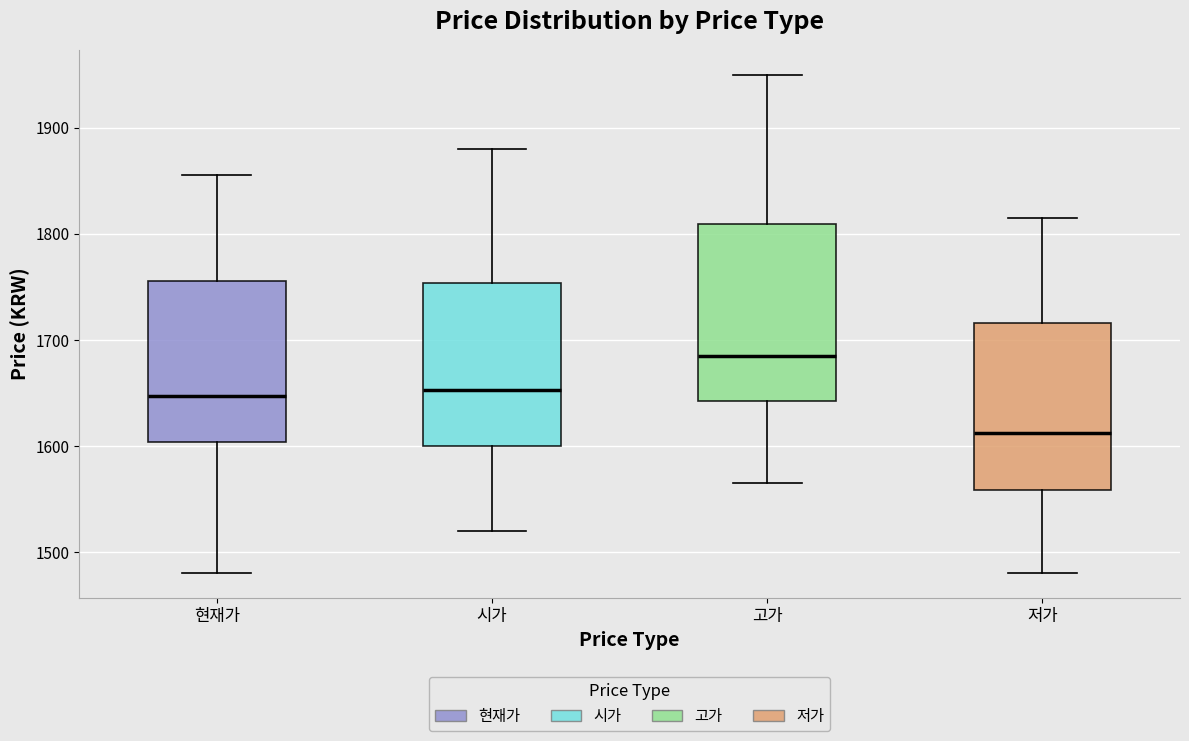

Reading left to right, read every box against the y-axis: the position of its median line, the range the box covers, and the ends of its whiskers. The values are not printed on the chart, so give them approximately, as read against the axis.

현재가: median 1650, box 1600 to 1760, whiskers 1480 to 1860
시가: median 1650, box 1600 to 1750, whiskers 1520 to 1880
고가: median 1690, box 1640 to 1810, whiskers 1570 to 1950
저가: median 1610, box 1560 to 1720, whiskers 1480 to 1820